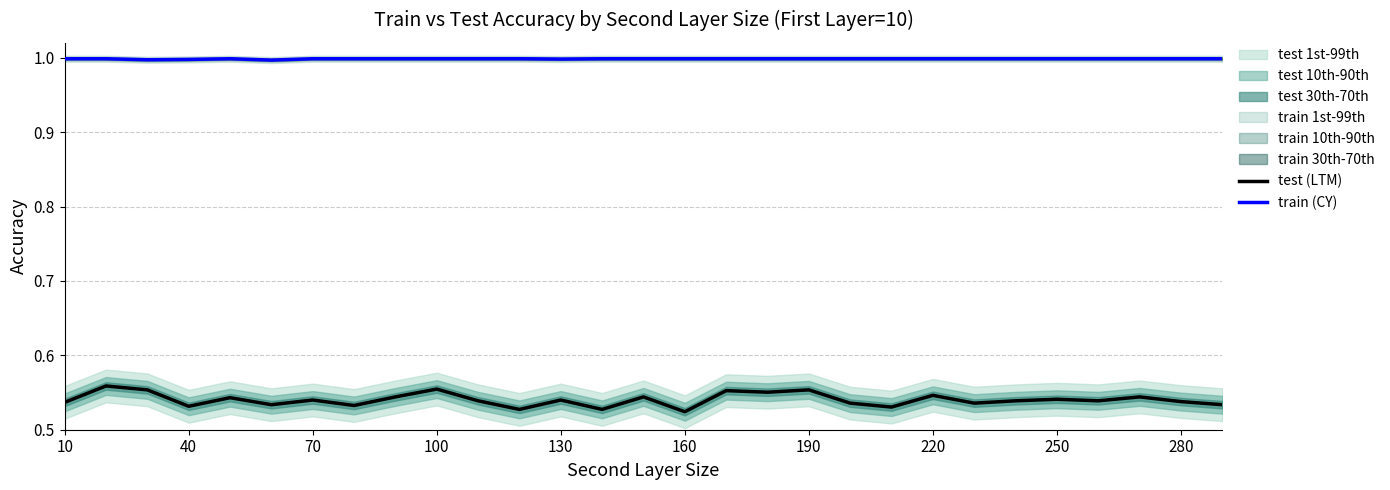

True or false: test (LTM) and train (CY) cross at least once.

False